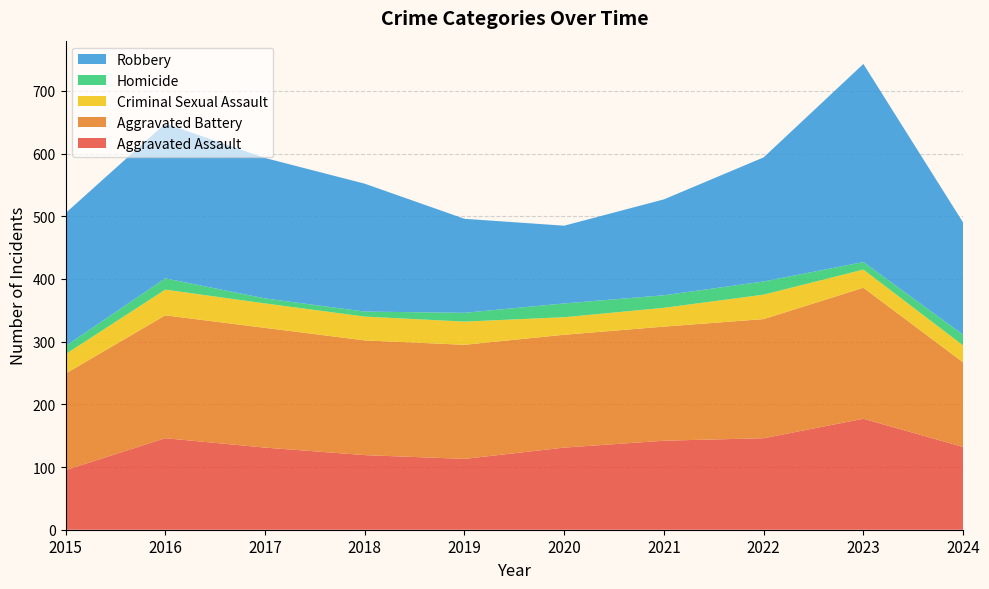

Reading left to right, transcribe all the data shown in this chart.

Aggravated Assault: 95	146	131	119	113	131	142	146	177	132
Aggravated Battery: 154	196	191	183	182	180	182	190	209	135
Criminal Sexual Assault: 31	41	39	38	37	28	30	39	29	27
Homicide: 13	18	8	8	14	22	20	21	12	17
Robbery: 212	247	224	204	150	124	153	198	316	179